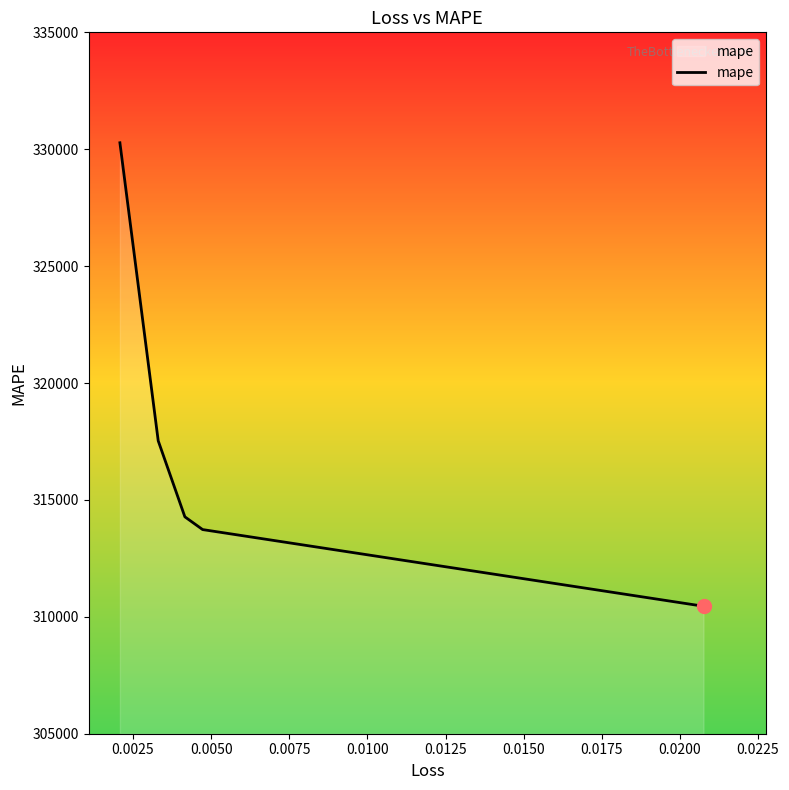

What is the maximum value shown in the chart?

330276.5